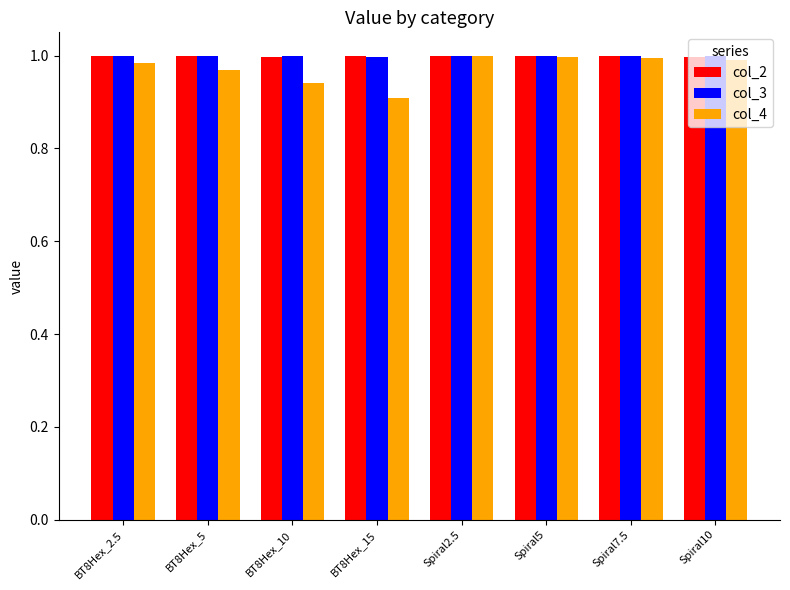

The value of col_4 at BT8Hex_10 is 0.9. True or false?

True